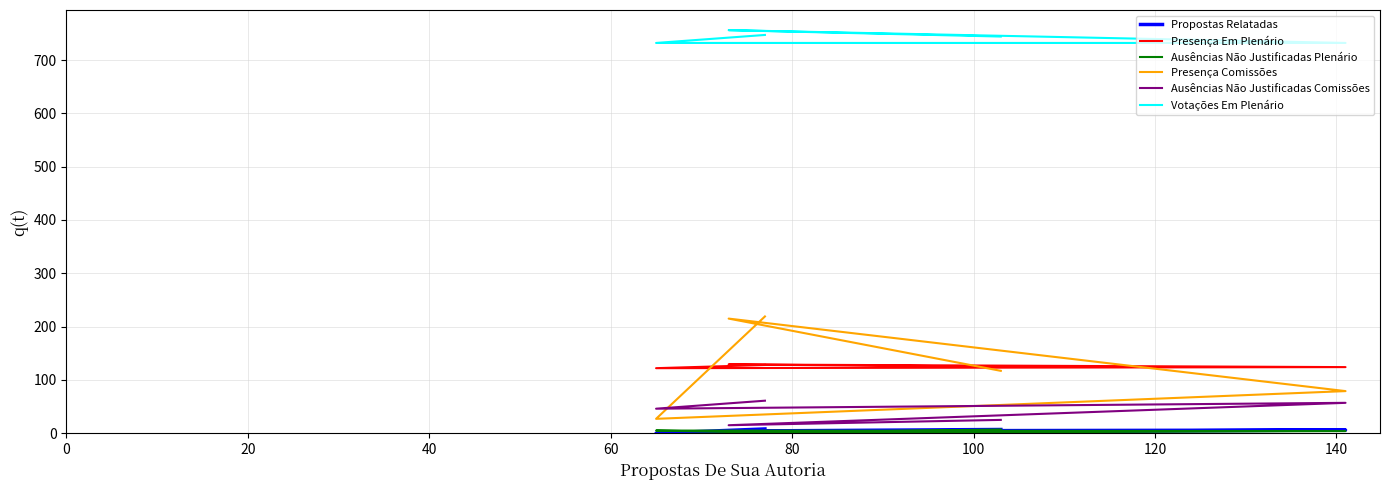

What is the difference between the maximum and second lowest values in the Ausências Não Justificadas Plenário series?

6